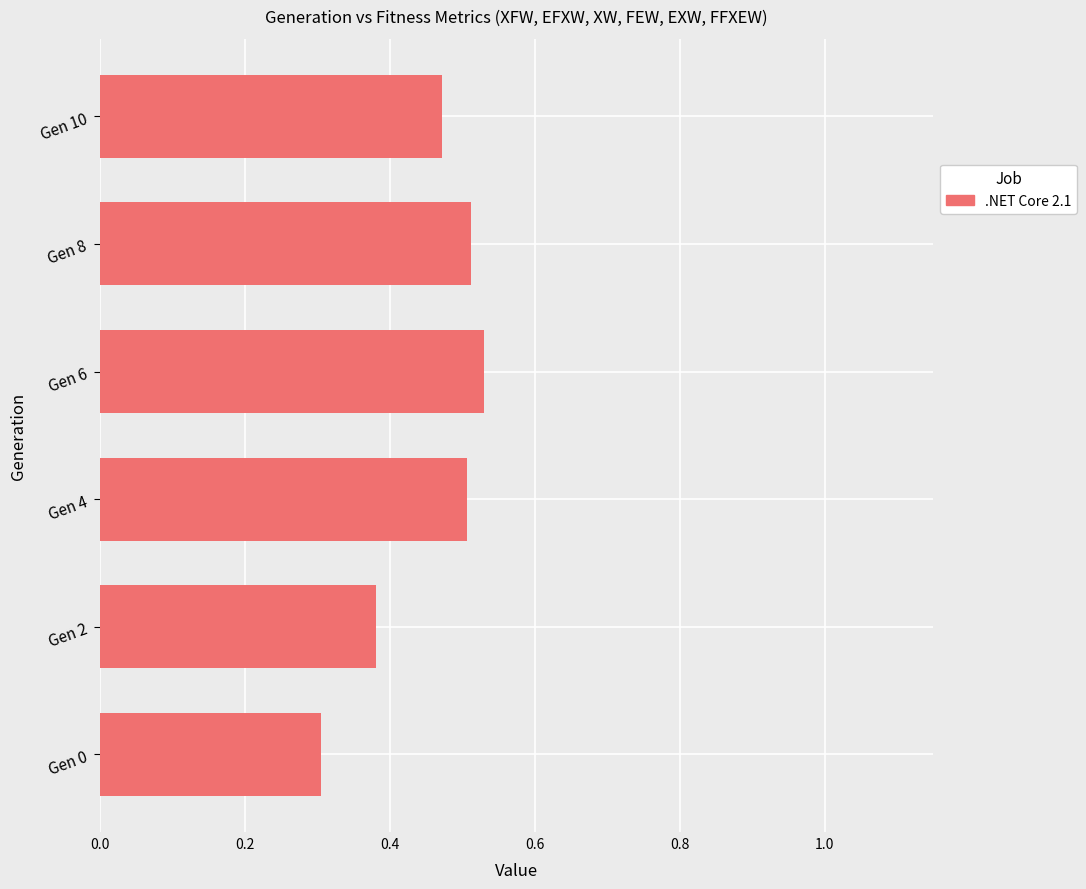

Which category has the lowest value across all series?

Gen 0